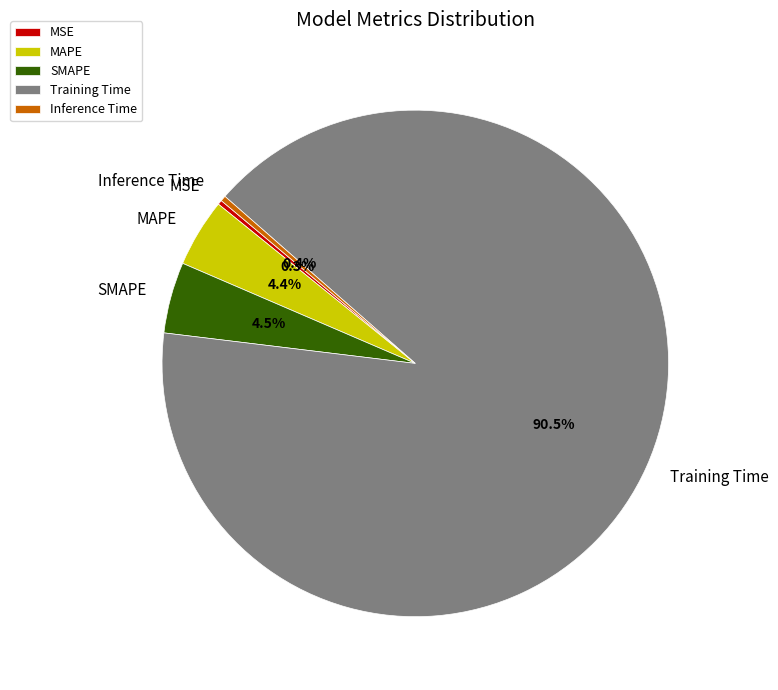

What is the largest slice in the pie chart?

Training Time